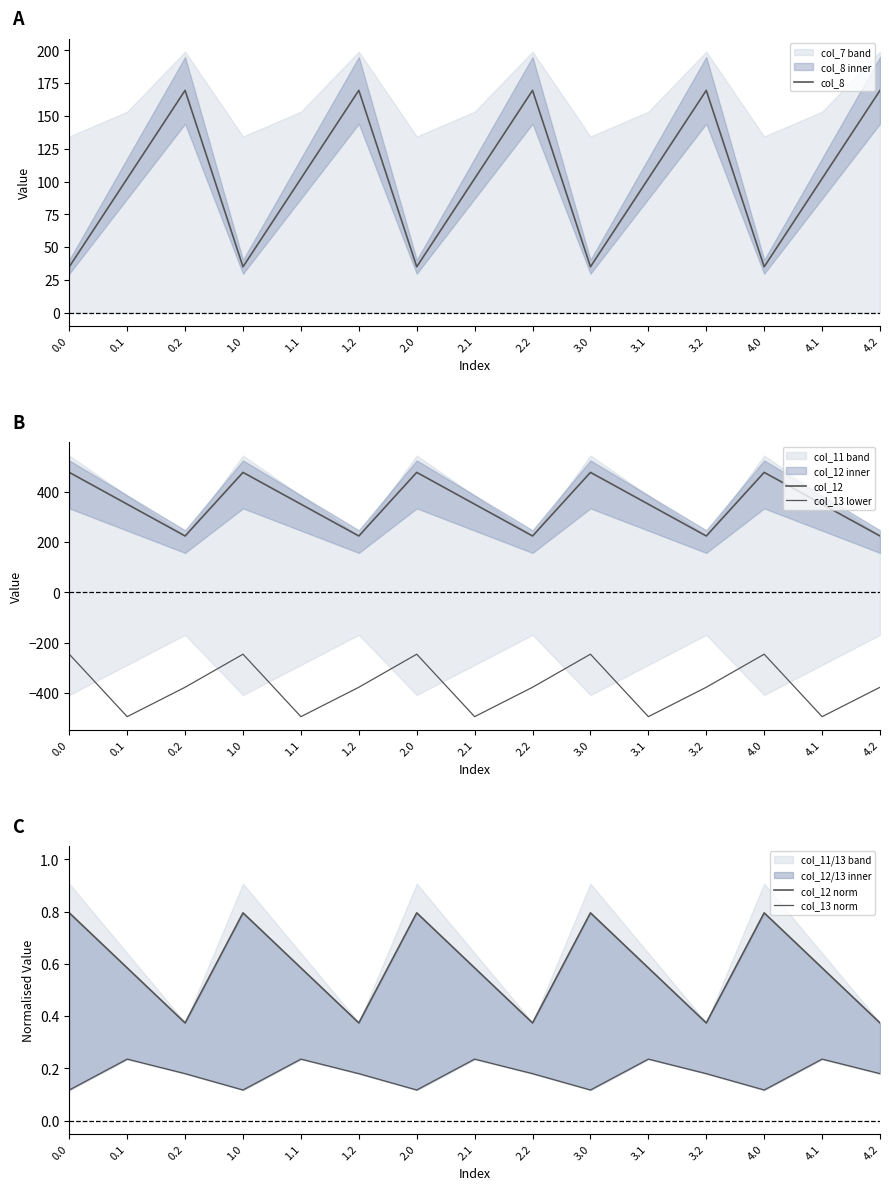

What are all the series names shown in the legend?

col_8, col_12, col_13 lower, col_12 norm, col_13 norm